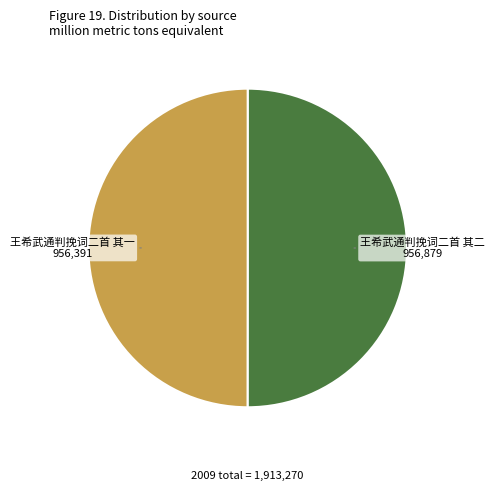

Approximately how many times larger is the value at 王希武通判挽词二首 其二 compared to 王希武通判挽词二首 其一?

1.0